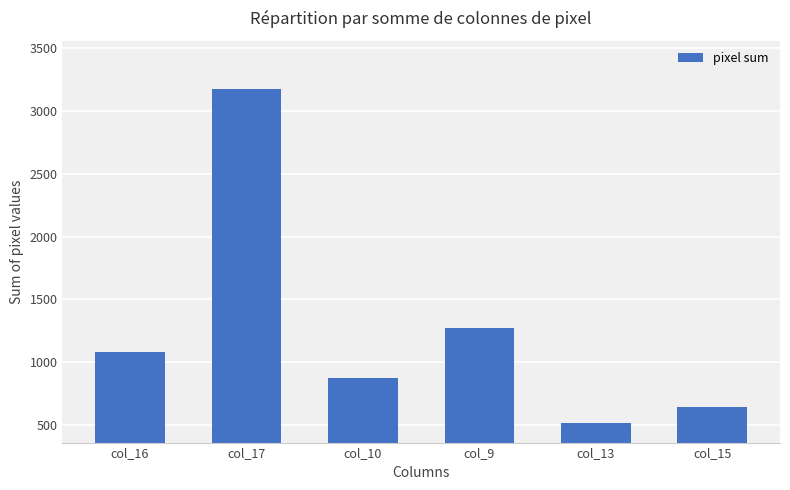

What is the sum of all values?

7566